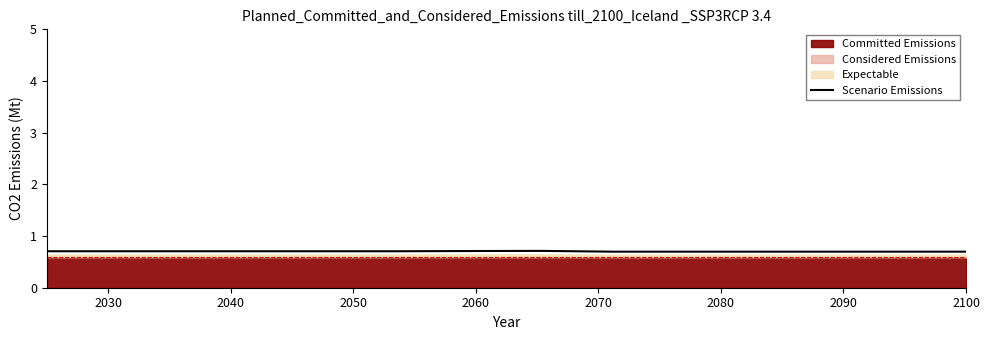

What is the label of the 13th point from the right?

2040